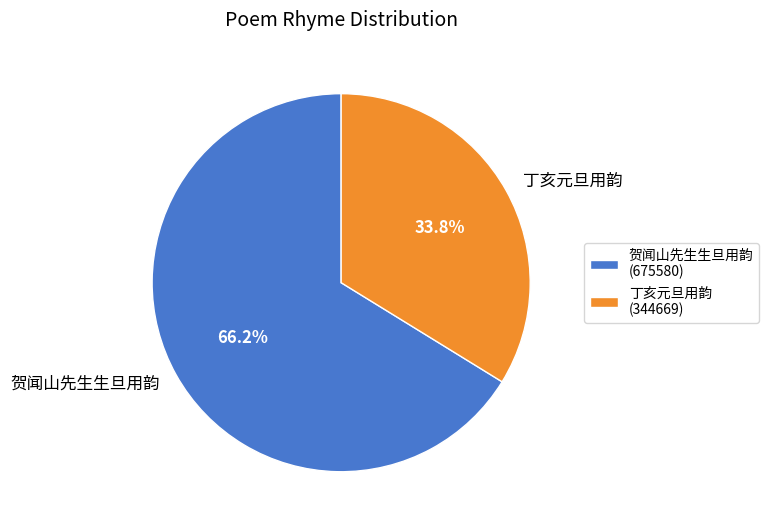

What percentage is the 丁亥元旦用韵 slice, to the nearest percent?

34%